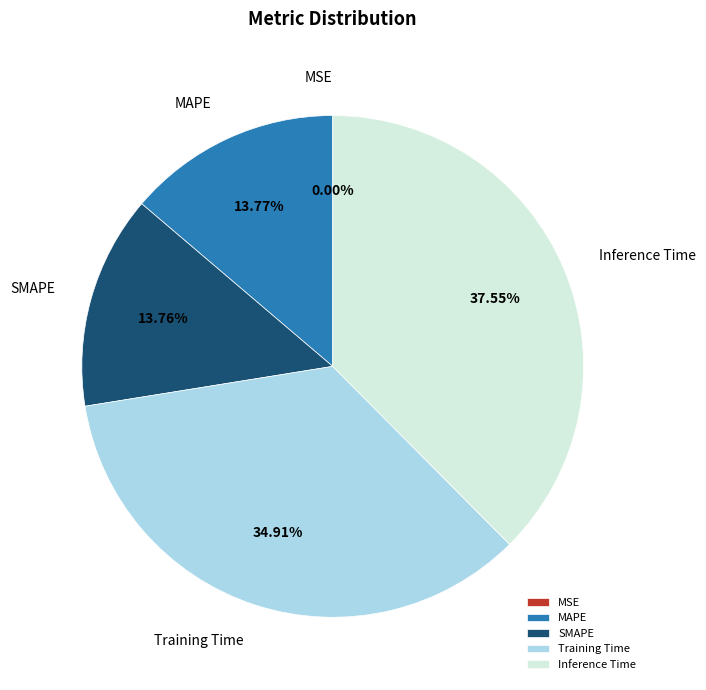

What is the largest slice in the pie chart?

Inference Time